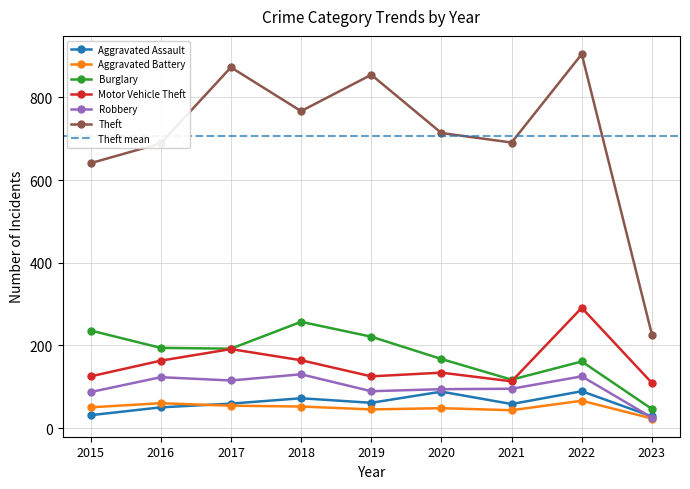

Is the value of Aggravated Assault at 2019 greater than the value of Robbery at 2018?

No